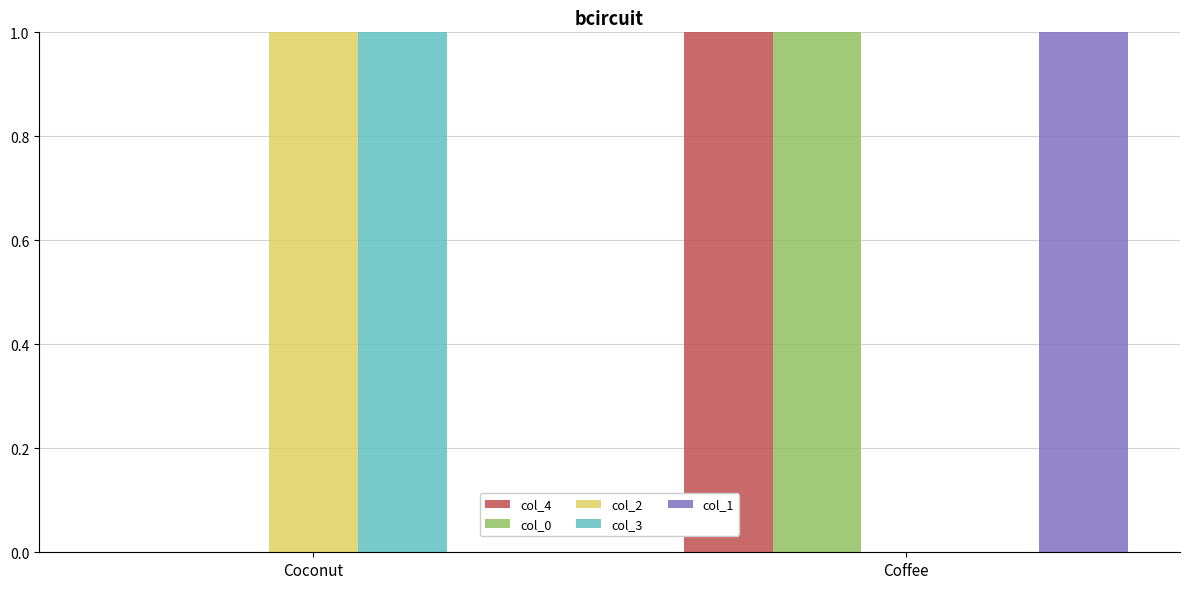

True or false: col_3 has a value of 0 at Coffee.

True